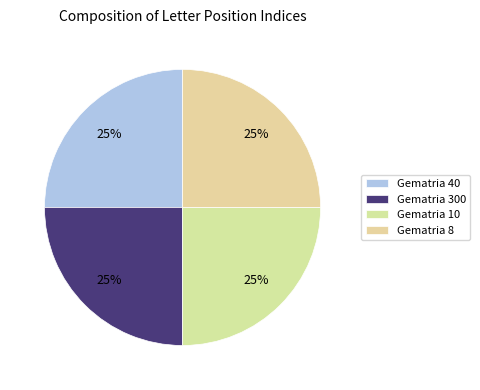

How many slices are in this pie chart?

4